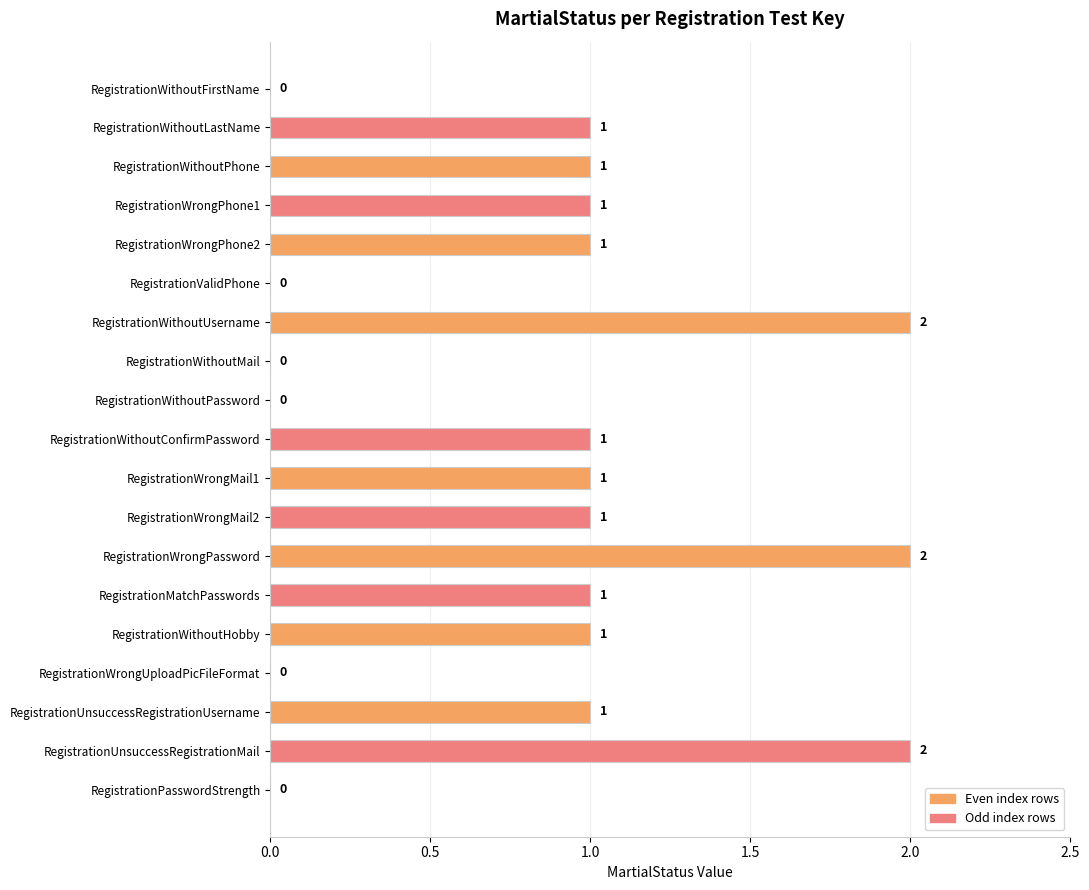

What is the greatest value displayed?

2